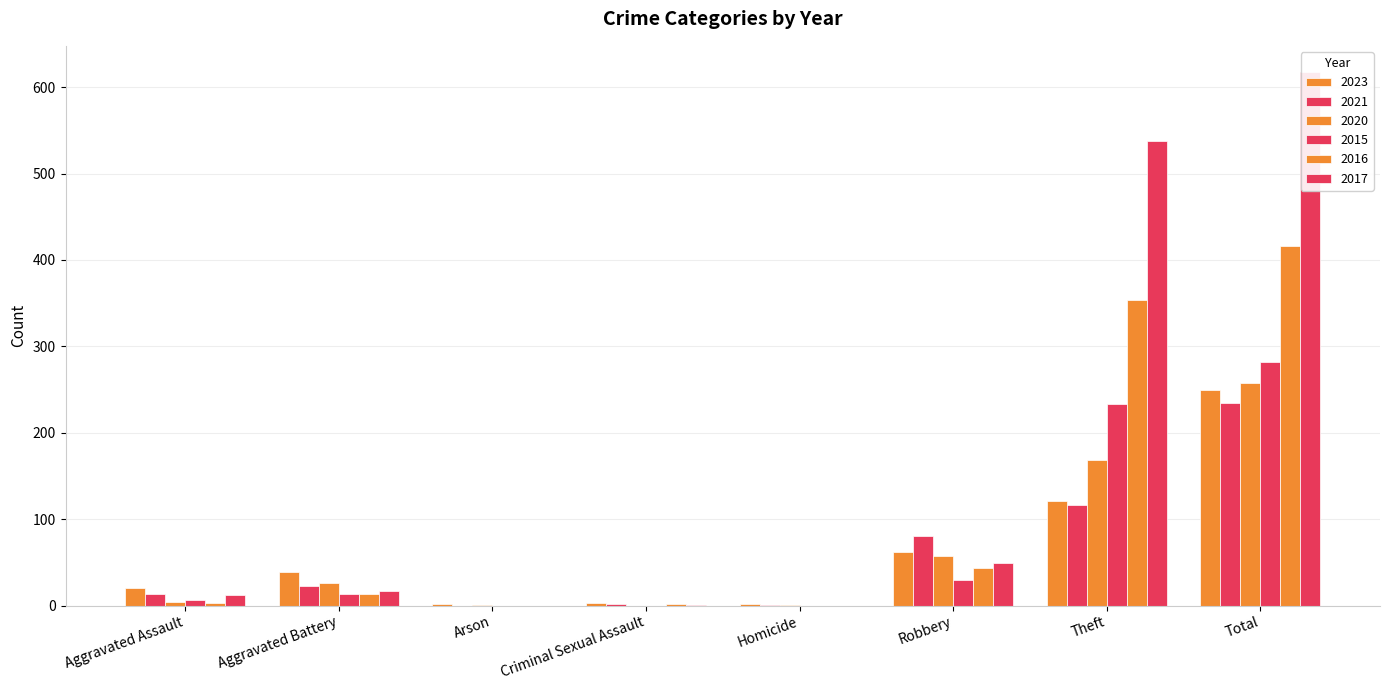

Between Aggravated Assault and Criminal Sexual Assault, which series saw the biggest shift?

2023